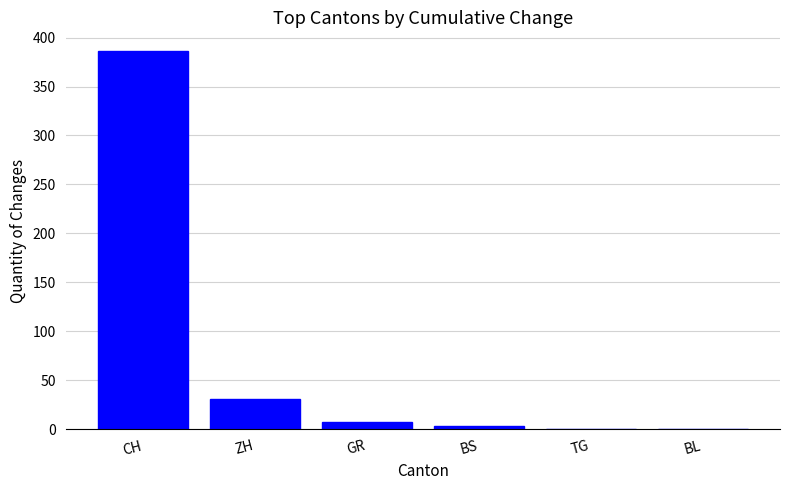

What is the change in value from BS to TG?

-3